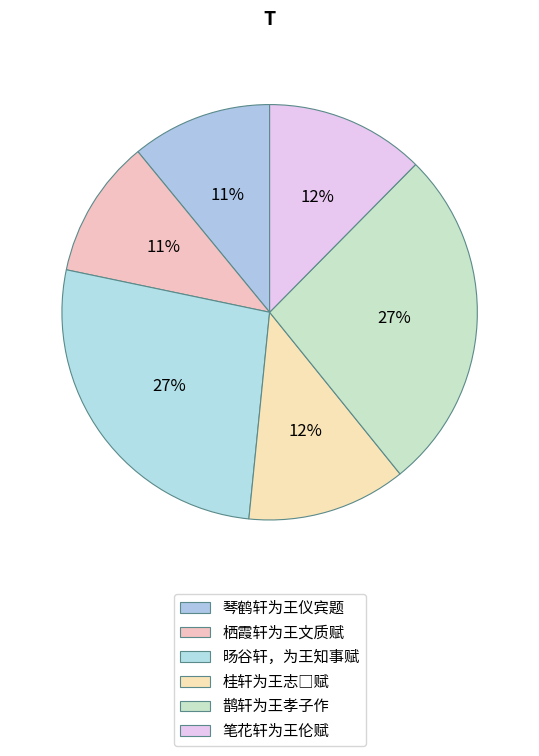

Count the number of slices in the pie.

6